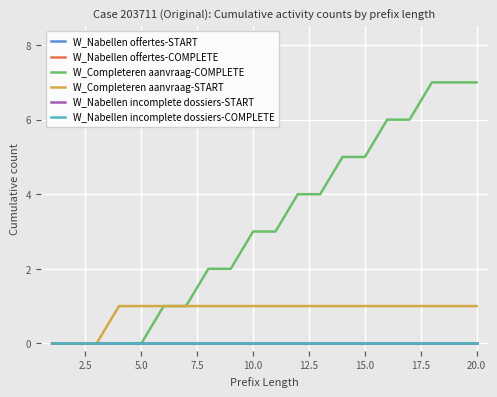

Does the chart display data point markers on the line(s)?

No